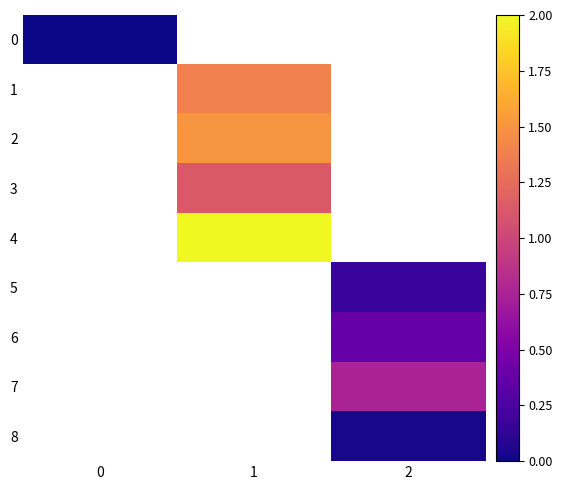

Is the value of 6 at 0 greater than the value of 7 at 0?

No